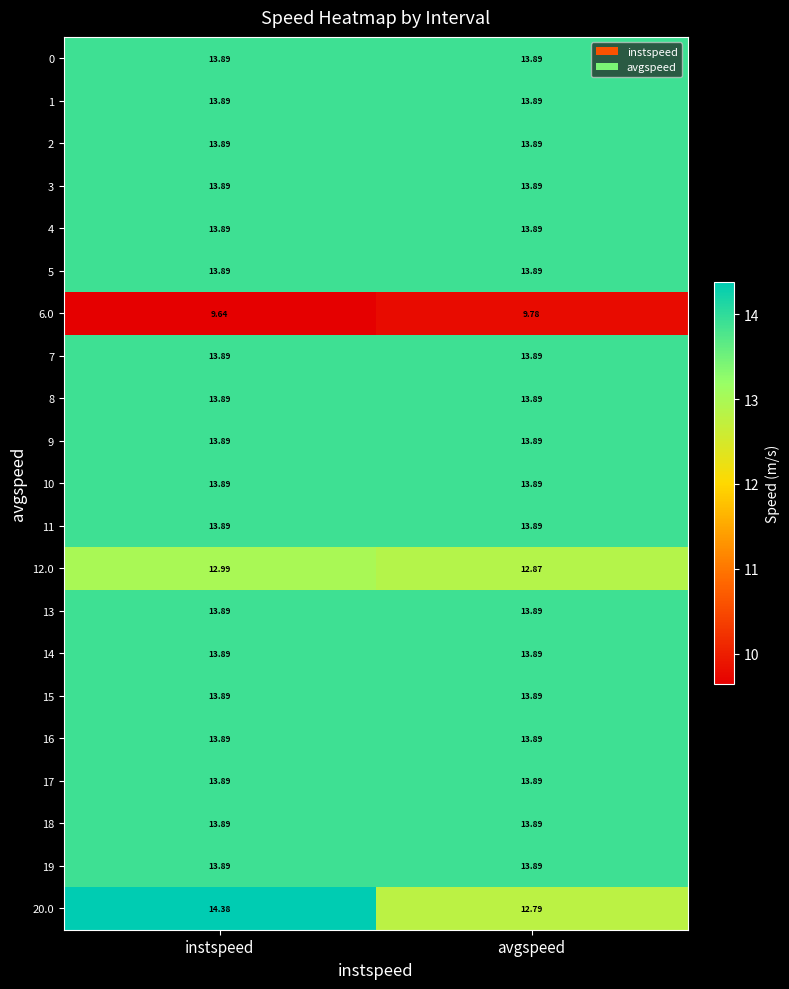

What is the minimum value shown in the chart?

9.6